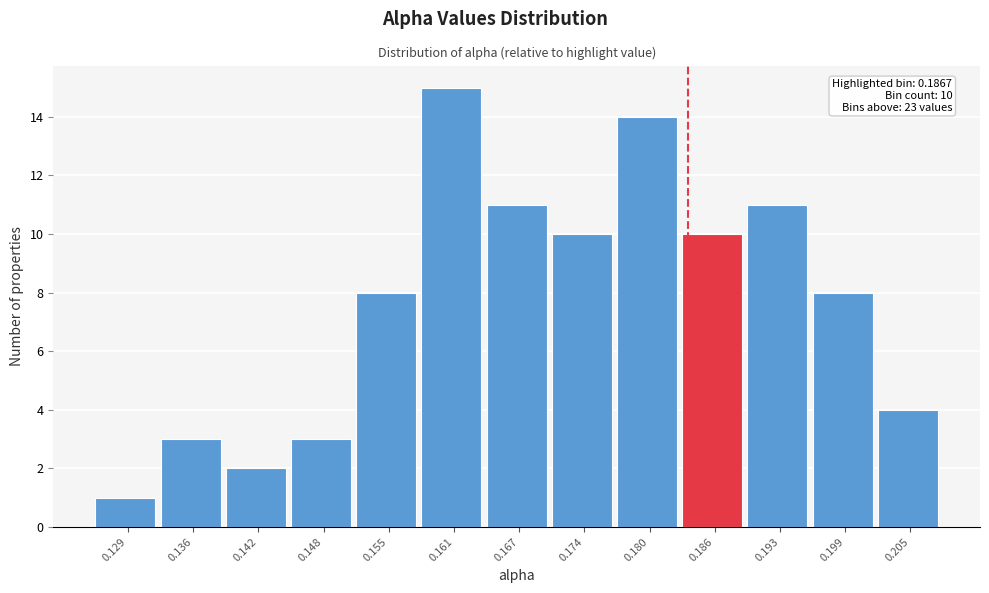

Reading left to right, transcribe all the data shown in this chart.

0.129=1	0.136=3	0.142=2	0.148=3	0.155=8	0.161=15	0.167=11	0.174=10	0.180=14	0.186=10	0.193=11	0.199=8	0.205=4